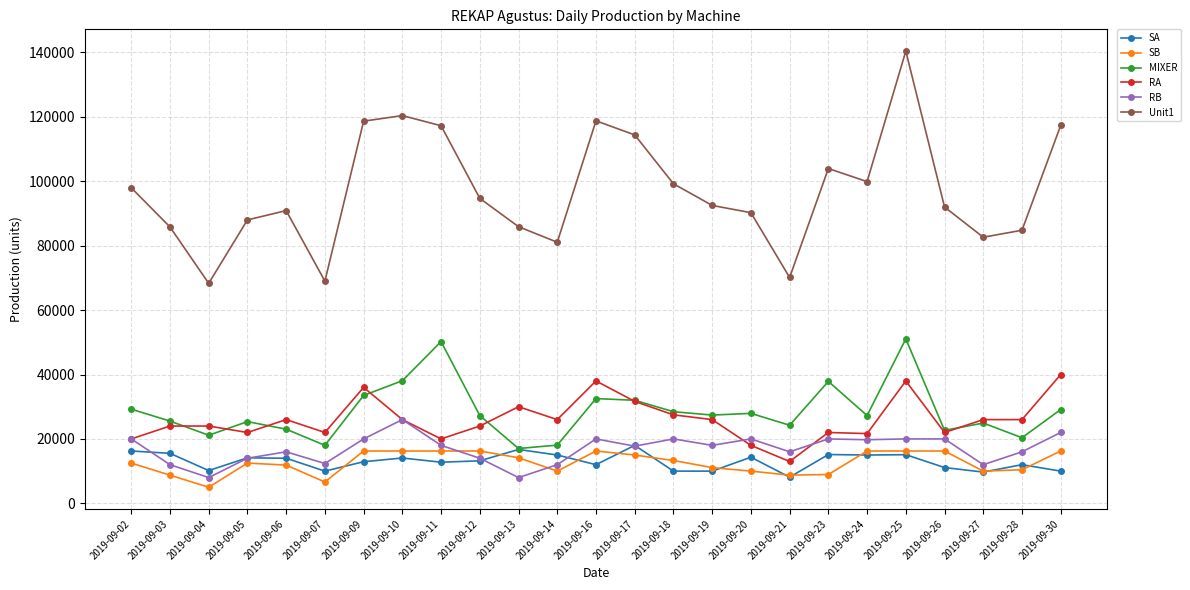

In MIXER, how many points are lower than both neighbors (excluding endpoints)?

8